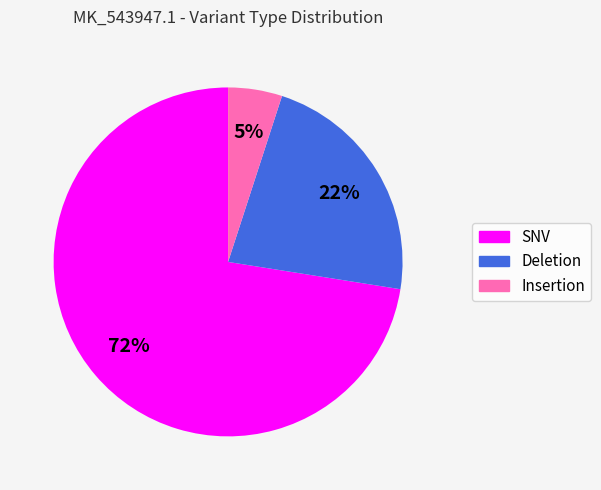

Count the number of slices in the pie.

3